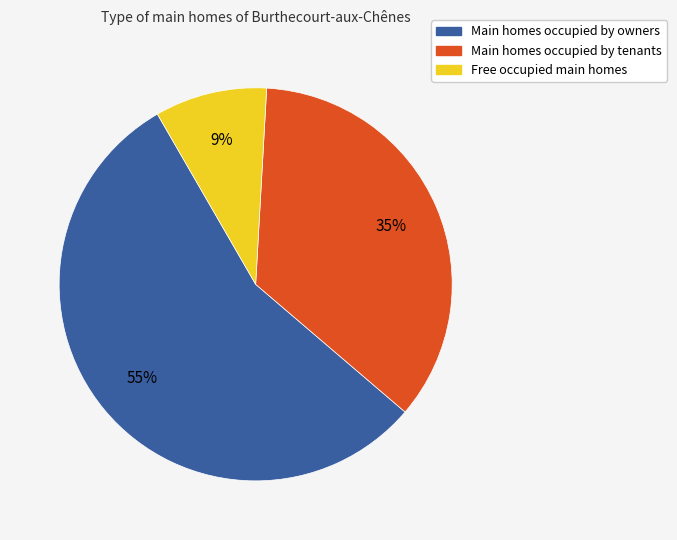

Is the sum of Main homes occupied by owners and Main homes occupied by tenants greater than half?

Yes